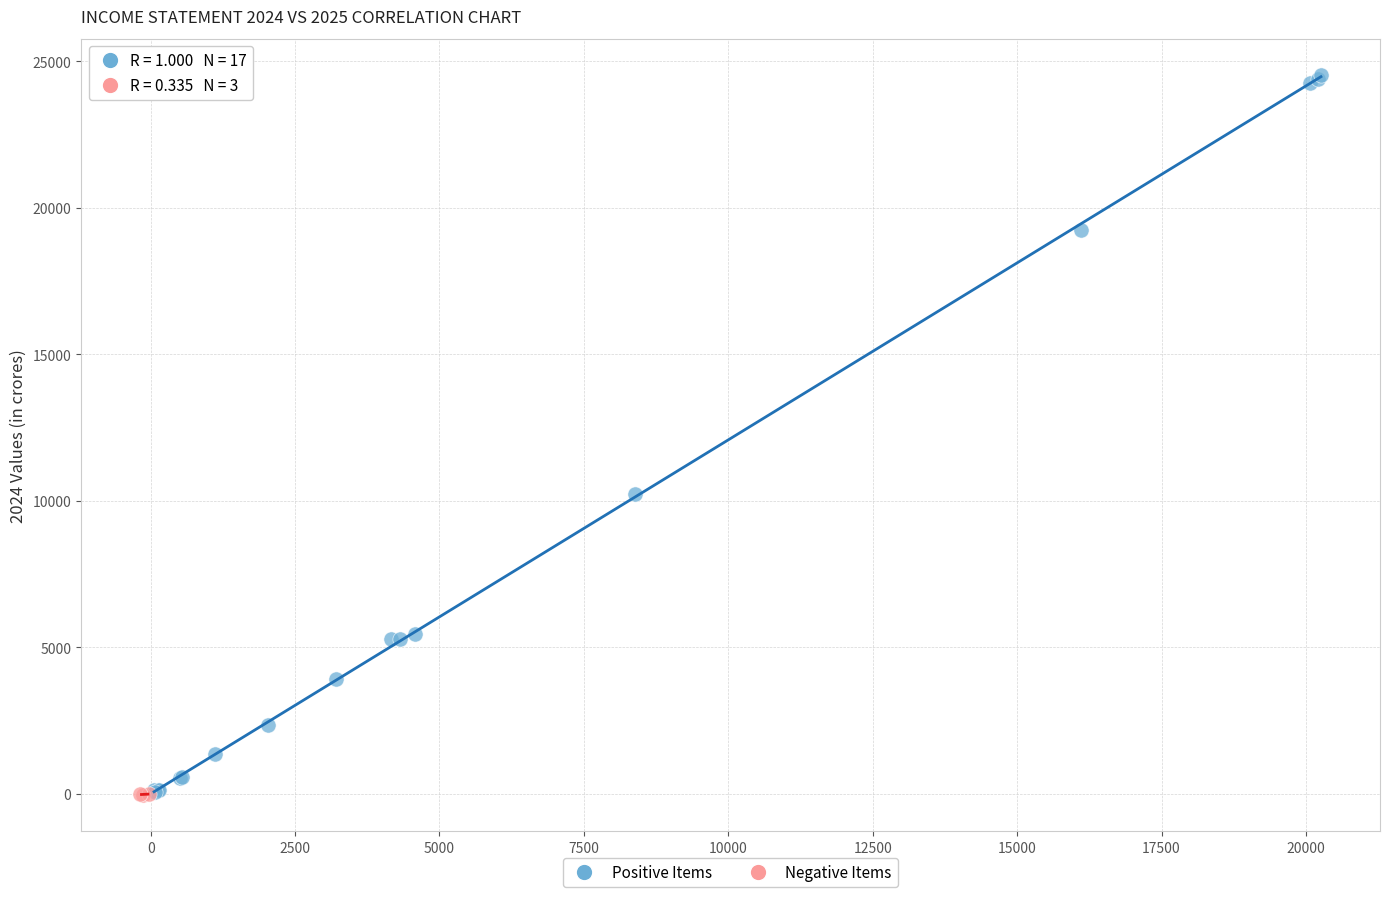

Which series contains the highest Y value?

Positive Items